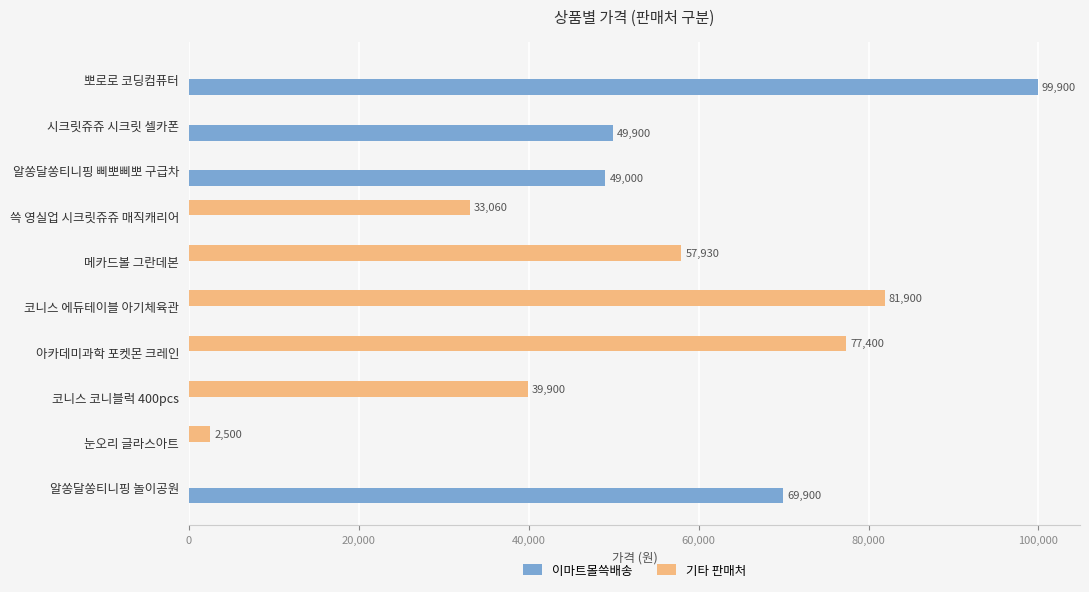

Between 아카데미과학 포켓몬 크레인 and 눈오리 글라스아트, which series saw the biggest shift?

기타 판매처